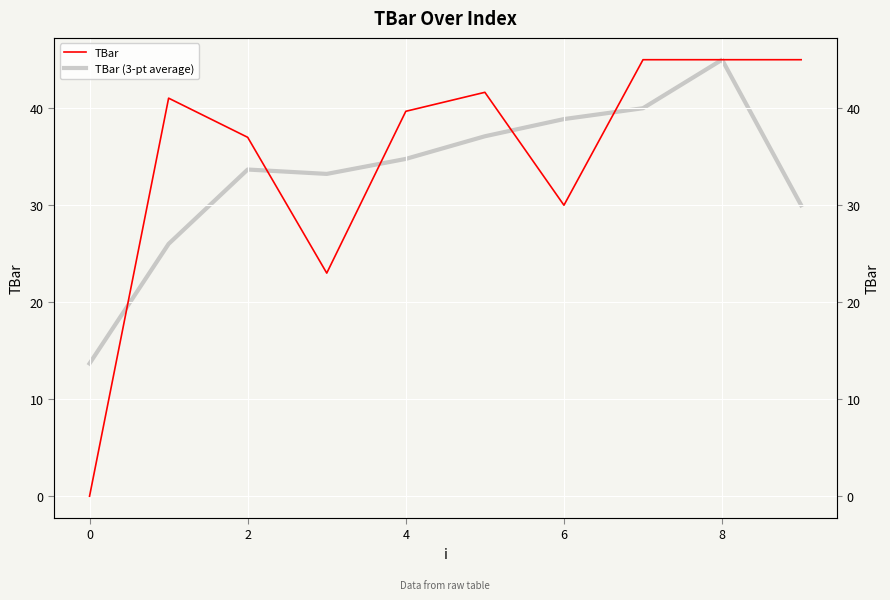

Rank the series by their average value, from lowest to highest.

TBar (3-pt average), TBar